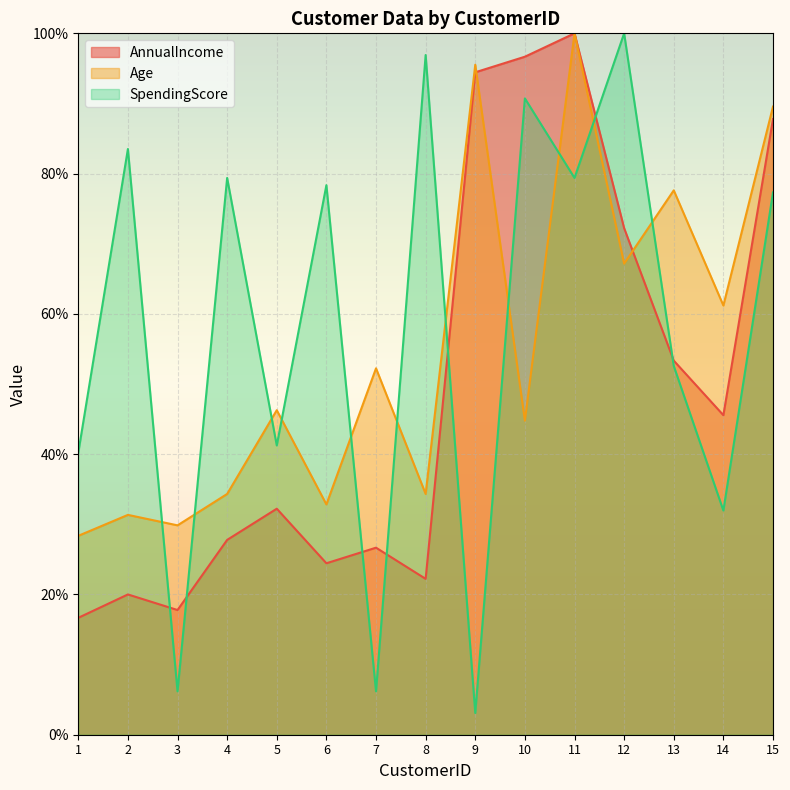

List the series in order of their overall mean, lowest first.

AnnualIncome, Age, SpendingScore